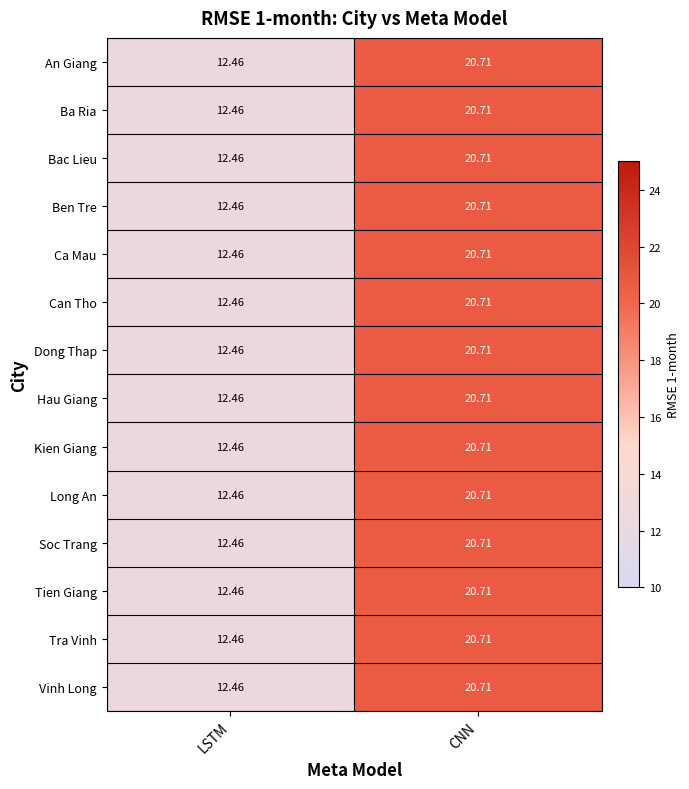

Rank the categories by Kien Giang value from highest to lowest.

CNN, LSTM